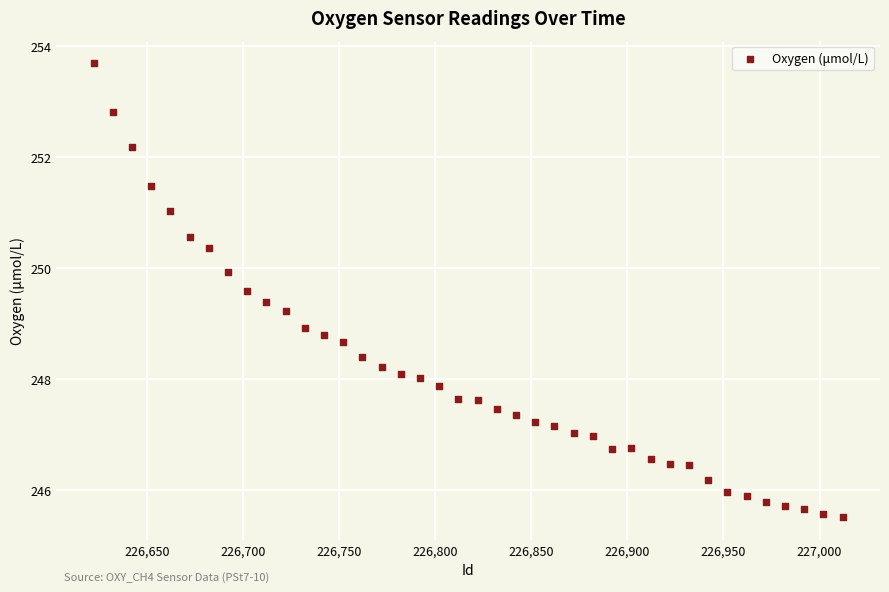

What is the range of X values (max minus min)?

390.0